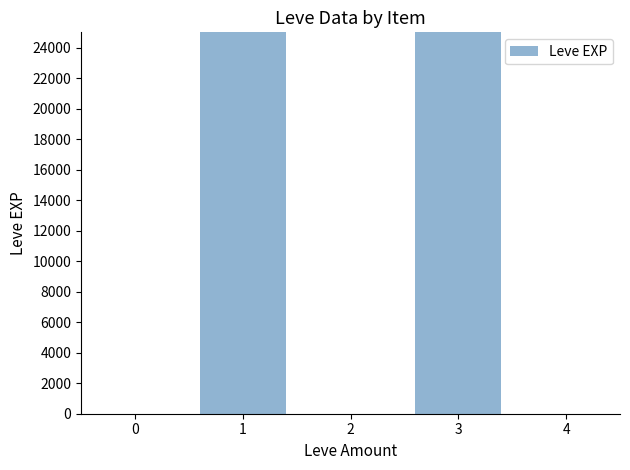

How many data points does each series have?

5